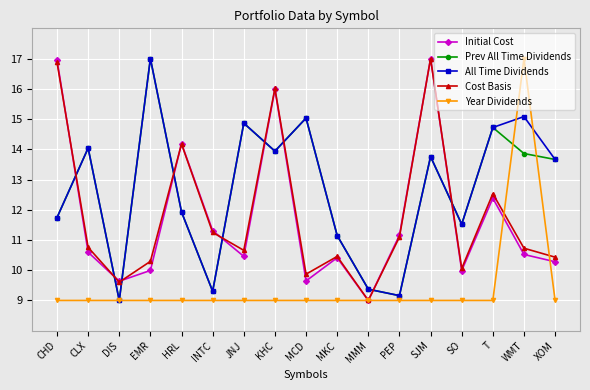

What is the total value across all series at MMM?

45.7